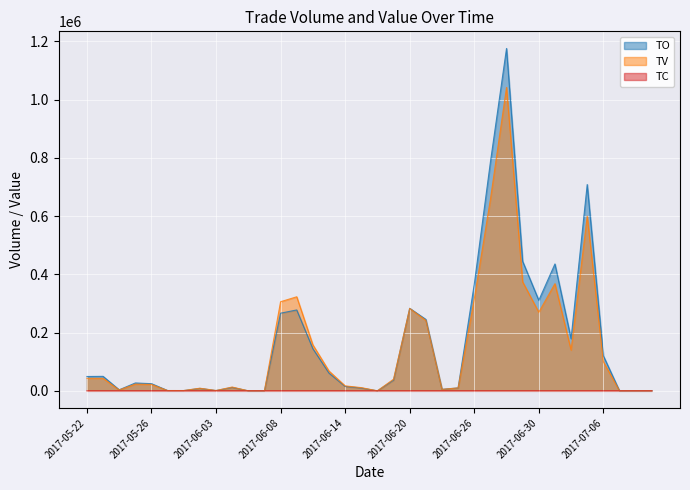

What is the value of the TC point at the 8th from the left?

3